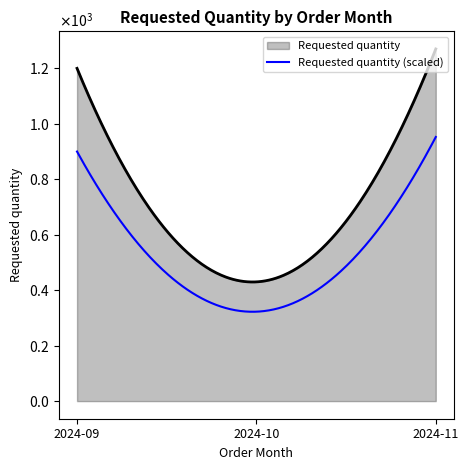

Does the chart display data point markers on the line(s)?

No